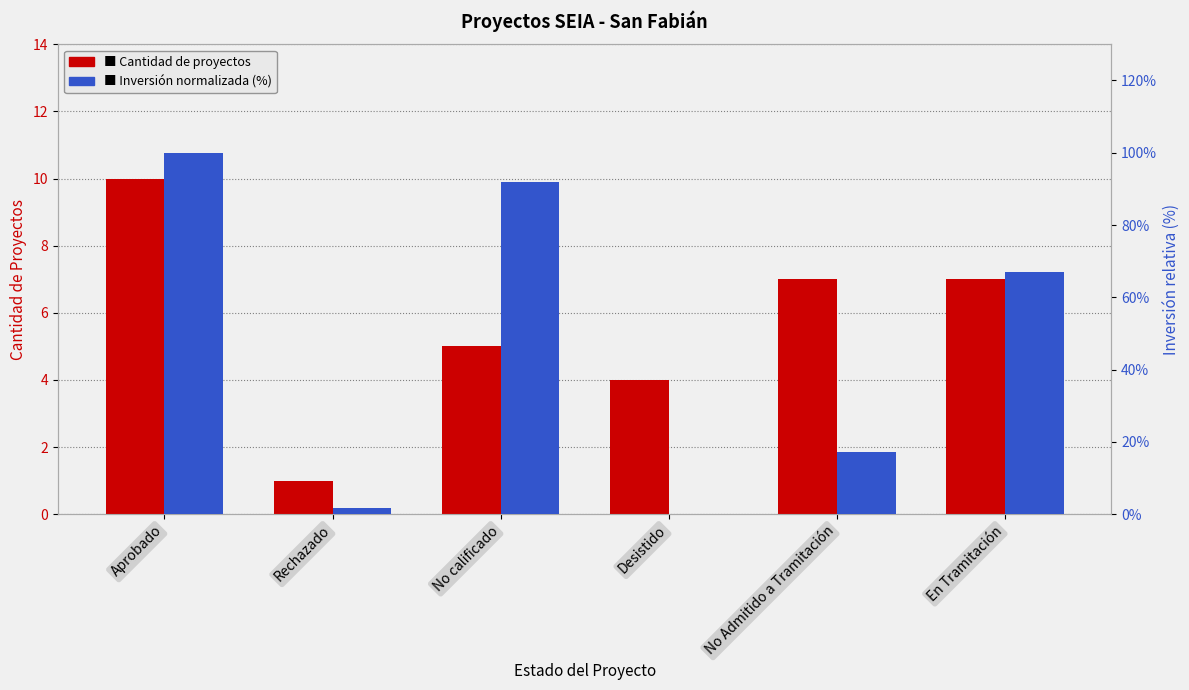

At which category does the chart reach its minimum across all series?

Desistido